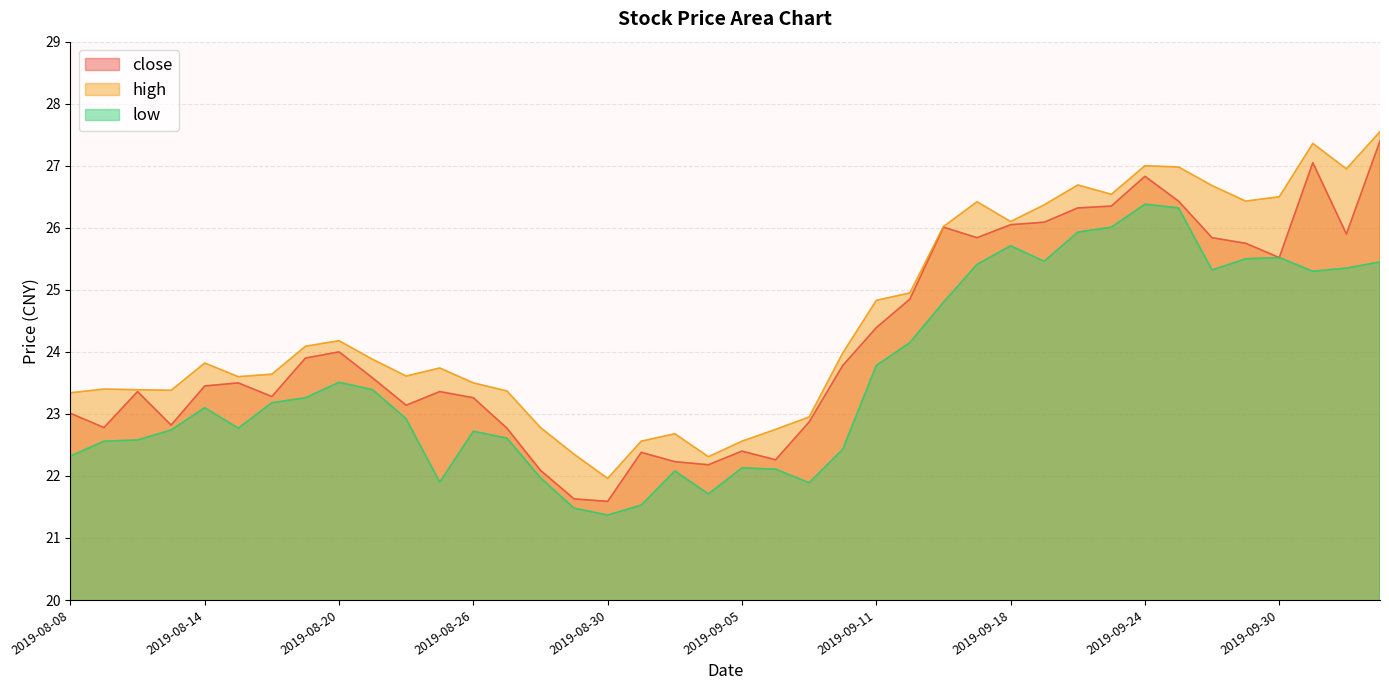

Reading right to left, transcribe all the data shown in this chart.

close: 2019-10-10=27.4	2019-10-09=25.9	2019-10-08=27.1	2019-09-30=25.5	2019-09-27=25.8	2019-09-26=25.8	2019-09-25=26.4	2019-09-24=26.8	2019-09-23=26.4	2019-09-20=26.3	2019-09-19=26.1	2019-09-18=26.1	2019-09-17=25.8	2019-09-16=26.0	2019-09-12=24.9	2019-09-11=24.4	2019-09-10=23.8	2019-09-09=22.9	2019-09-06=22.3	2019-09-05=22.4	2019-09-04=22.2	2019-09-03=22.2	2019-09-02=22.4	2019-08-30=21.6	2019-08-29=21.6	2019-08-28=22.1	2019-08-27=22.8	2019-08-26=23.3	2019-08-23=23.4	2019-08-22=23.1	2019-08-21=23.6	2019-08-20=24.0	2019-08-19=23.9	2019-08-16=23.3	2019-08-15=23.5	2019-08-14=23.4	2019-08-13=22.8	2019-08-12=23.4	2019-08-09=22.8	2019-08-08=23.0
high: 2019-10-10=27.6	2019-10-09=26.9	2019-10-08=27.4	2019-09-30=26.5	2019-09-27=26.4	2019-09-26=26.7	2019-09-25=27.0	2019-09-24=27.0	2019-09-23=26.5	2019-09-20=26.7	2019-09-19=26.4	2019-09-18=26.1	2019-09-17=26.4	2019-09-16=26.0	2019-09-12=24.9	2019-09-11=24.8	2019-09-10=24.0	2019-09-09=22.9	2019-09-06=22.8	2019-09-05=22.6	2019-09-04=22.3	2019-09-03=22.7	2019-09-02=22.6	2019-08-30=22.0	2019-08-29=22.4	2019-08-28=22.8	2019-08-27=23.4	2019-08-26=23.5	2019-08-23=23.7	2019-08-22=23.6	2019-08-21=23.9	2019-08-20=24.2	2019-08-19=24.1	2019-08-16=23.6	2019-08-15=23.6	2019-08-14=23.8	2019-08-13=23.4	2019-08-12=23.4	2019-08-09=23.4	2019-08-08=23.3
low: 2019-10-10=25.4	2019-10-09=25.4	2019-10-08=25.3	2019-09-30=25.5	2019-09-27=25.5	2019-09-26=25.3	2019-09-25=26.3	2019-09-24=26.4	2019-09-23=26.0	2019-09-20=25.9	2019-09-19=25.5	2019-09-18=25.7	2019-09-17=25.4	2019-09-16=24.8	2019-09-12=24.1	2019-09-11=23.8	2019-09-10=22.4	2019-09-09=21.9	2019-09-06=22.1	2019-09-05=22.1	2019-09-04=21.7	2019-09-03=22.1	2019-09-02=21.5	2019-08-30=21.4	2019-08-29=21.5	2019-08-28=22.0	2019-08-27=22.6	2019-08-26=22.7	2019-08-23=21.9	2019-08-22=22.9	2019-08-21=23.4	2019-08-20=23.5	2019-08-19=23.3	2019-08-16=23.2	2019-08-15=22.8	2019-08-14=23.1	2019-08-13=22.7	2019-08-12=22.6	2019-08-09=22.6	2019-08-08=22.3